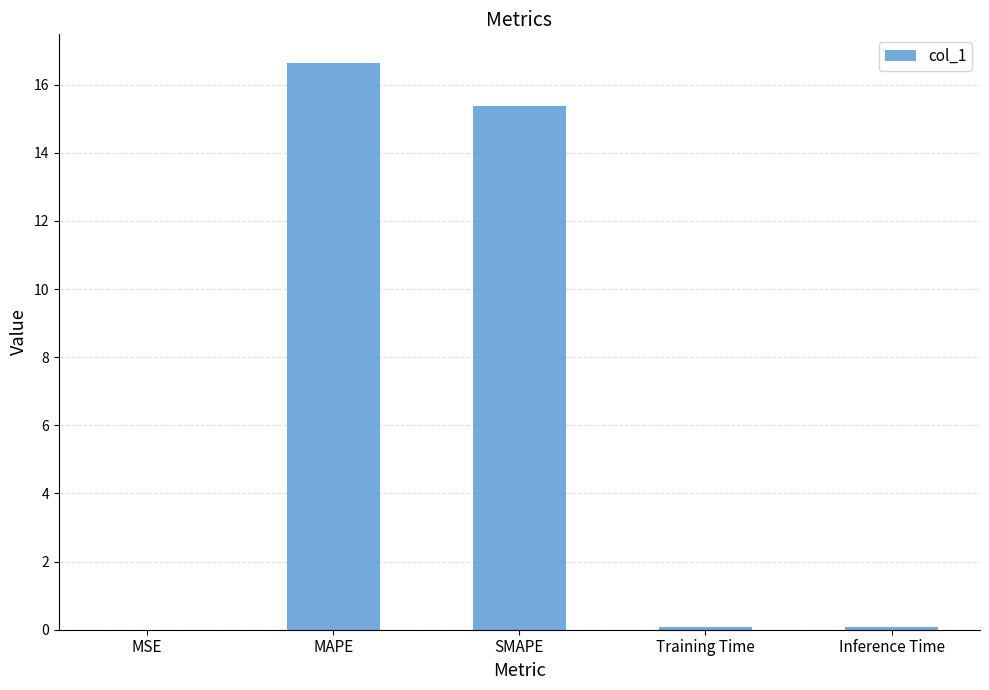

What is the difference between the values at SMAPE and Training Time?

15.3